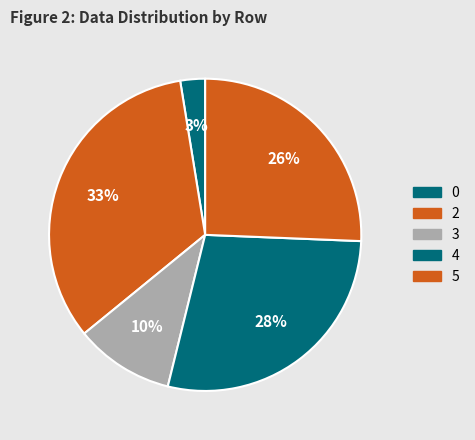

Count the number of slices in the pie.

5